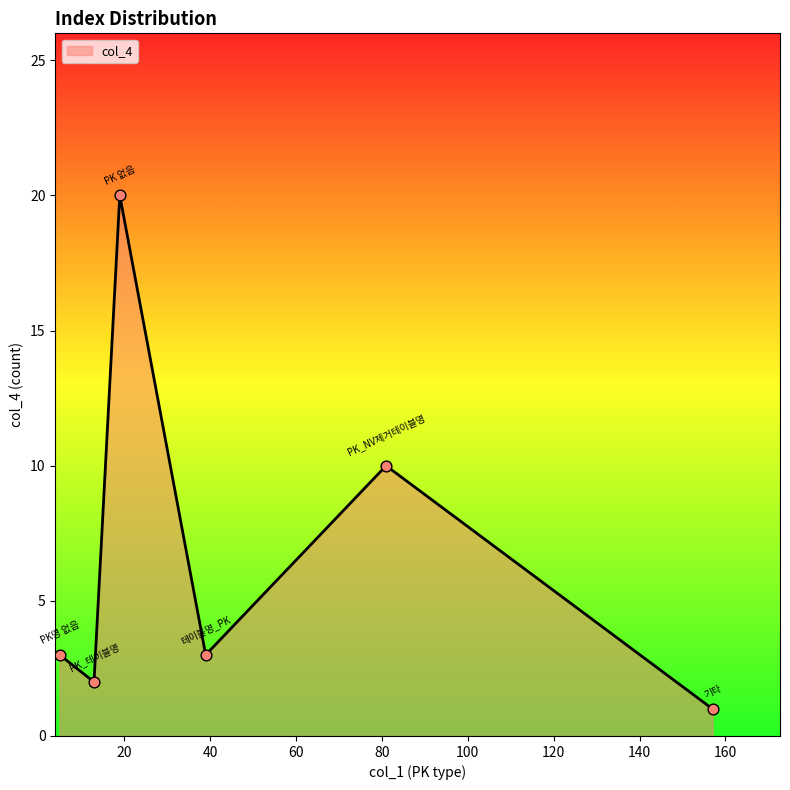

What is the difference between the maximum and minimum values?

19